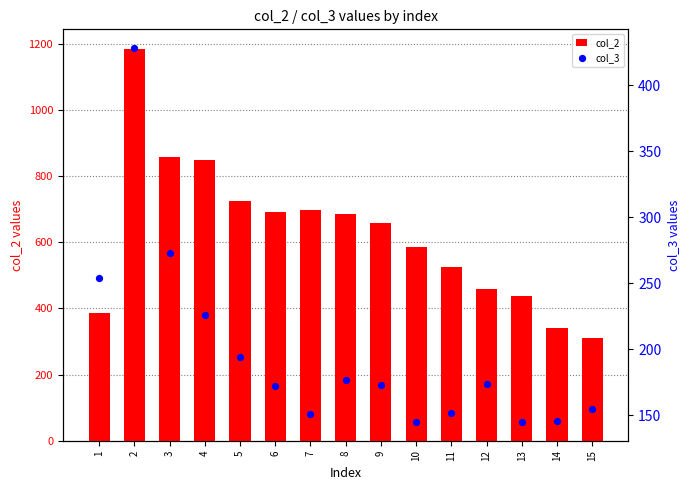

Which series contains the lowest Y value?

col_3